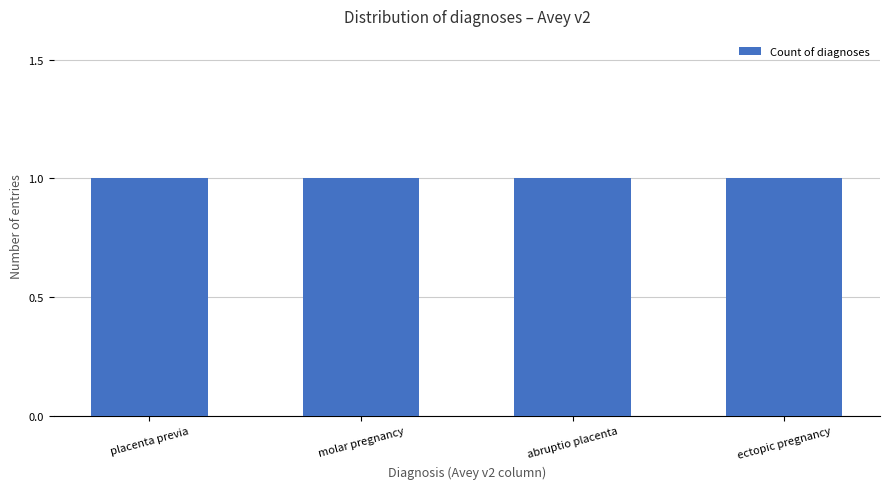

What is the greatest value displayed?

1